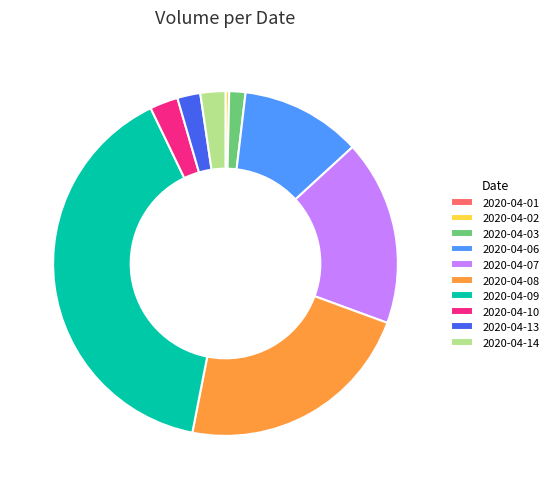

True or false: 2020-04-03 accounts for 9% of the total.

False